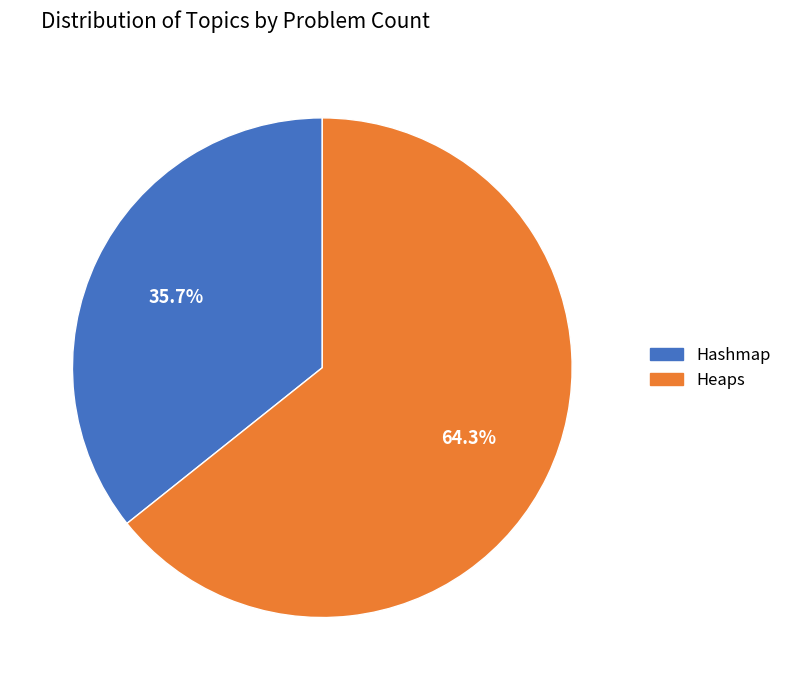

Between Hashmap and Heaps, which is larger?

Heaps